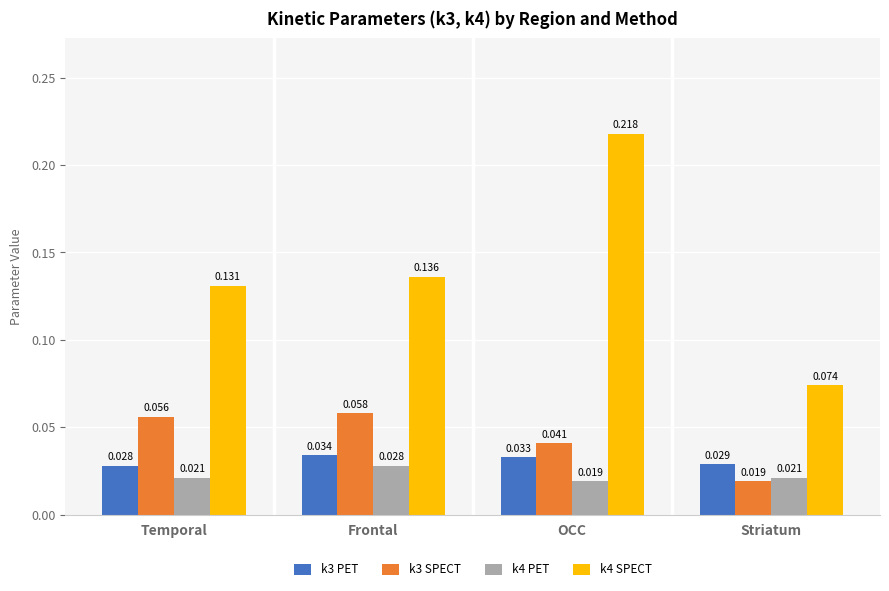

At which category is the sum across all series the highest?

OCC